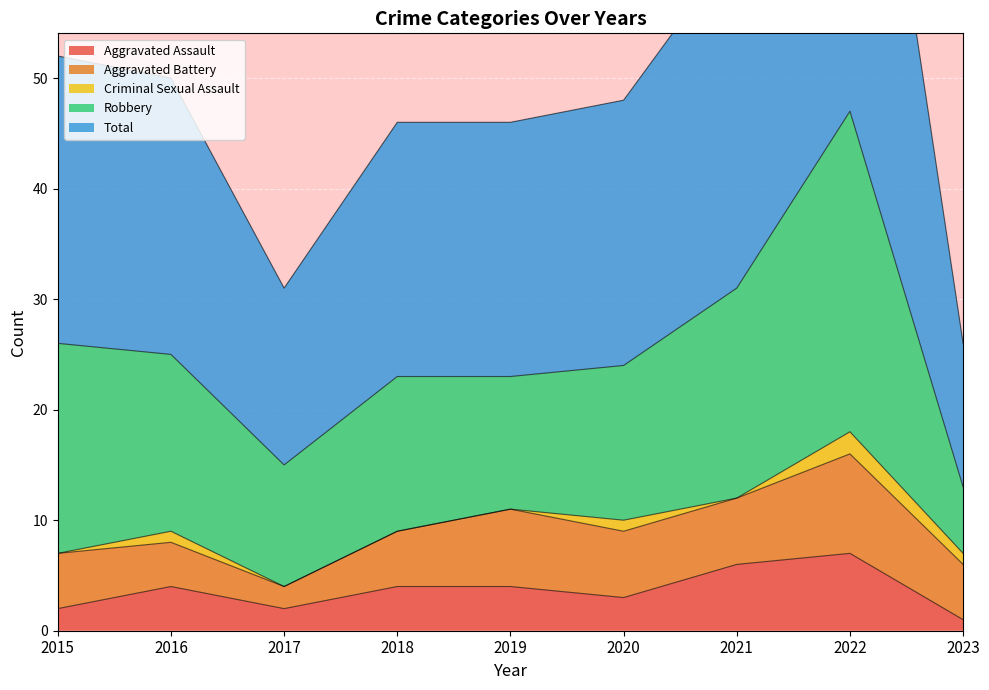

What is the sum of all Aggravated Assault values?

33